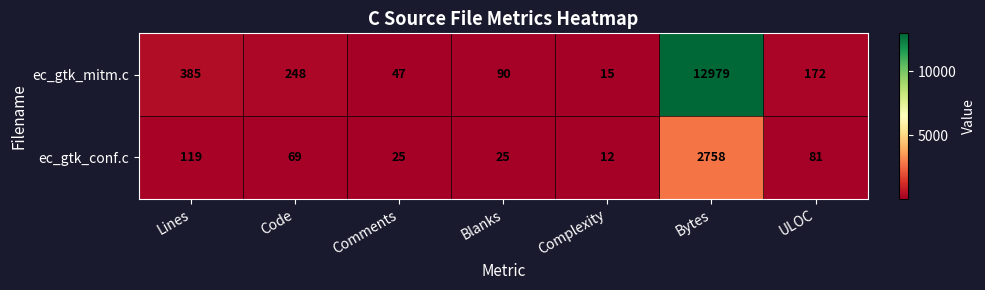

Which series changed the most between Blanks and ULOC?

ec_gtk_mitm.c